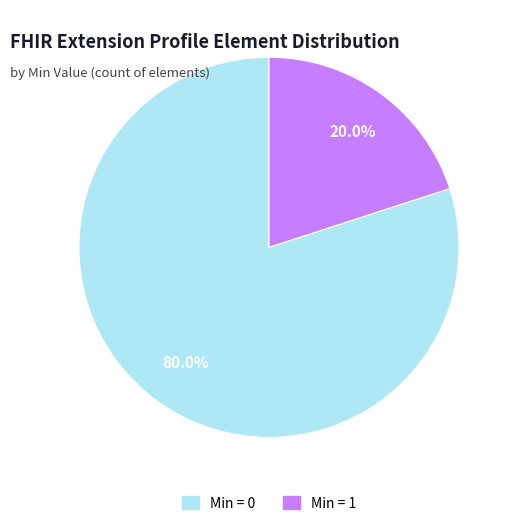

Is there any slice that represents more than half of the pie?

Yes